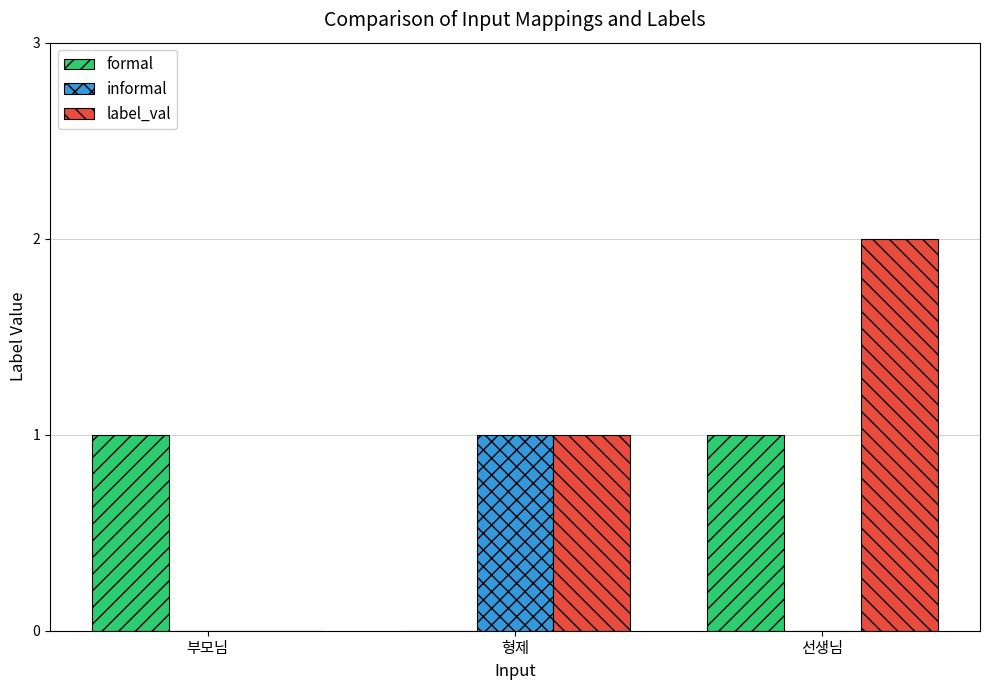

True or false: label_val has a value of -1 at 부모님.

False